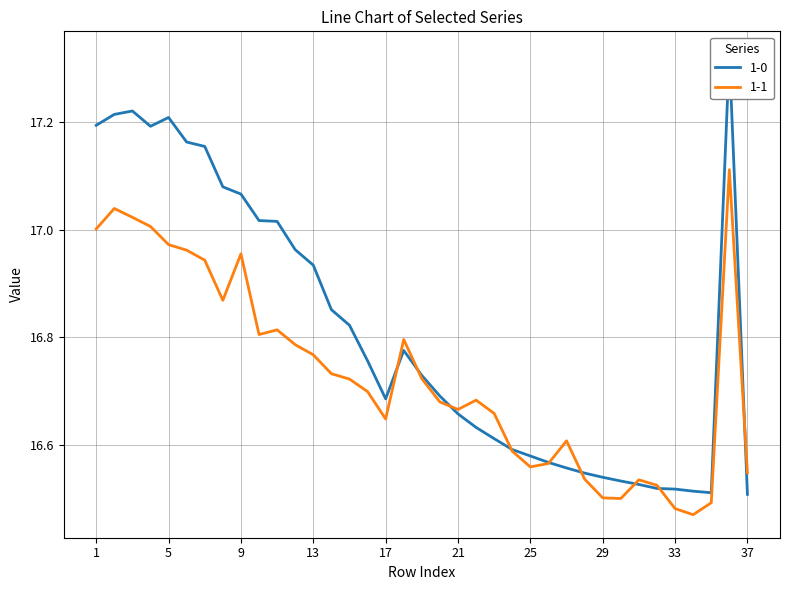

After their last crossing, which series has the higher values: 1-0 or 1-1?

1-1